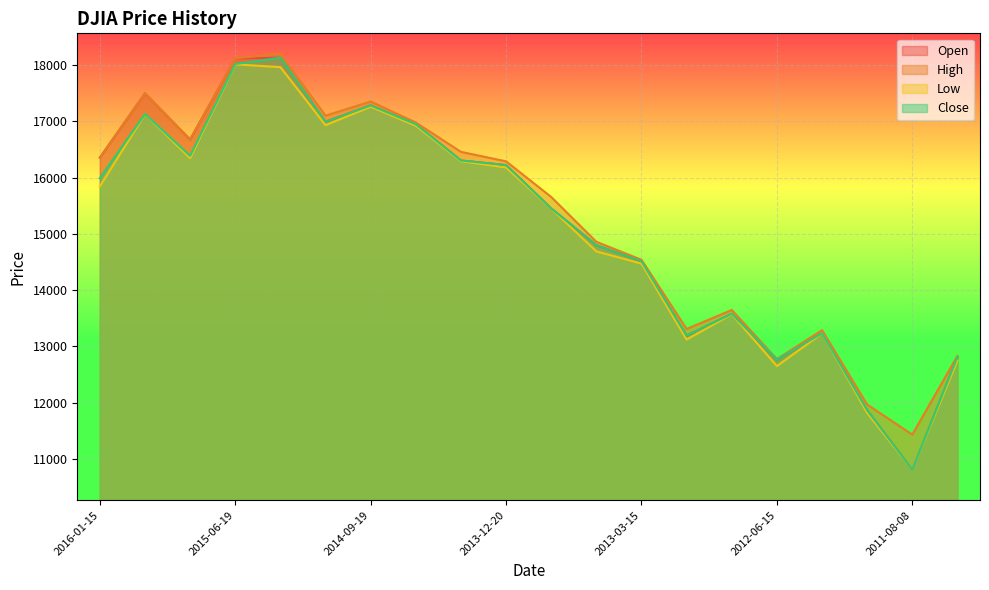

The value of High at 2012-03-16 is 13289.1. True or false?

True